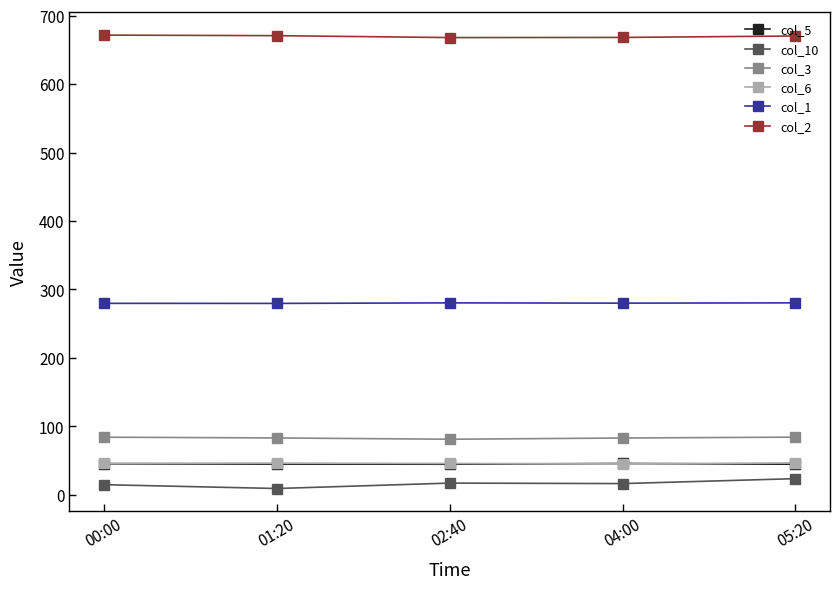

True or false: col_3 has more than 2 points higher than both neighbors.

False